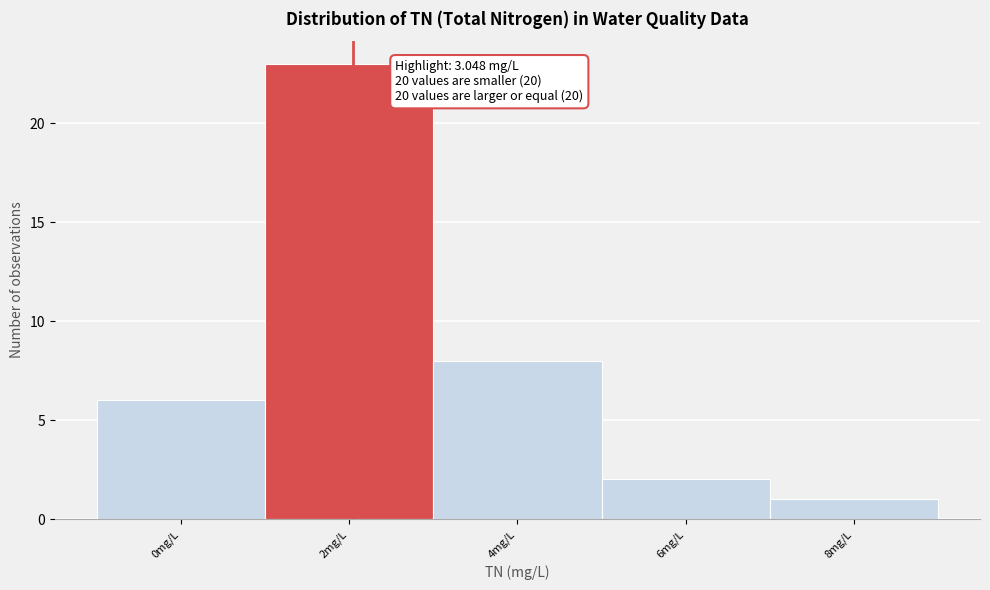

Reading left to right, what are all the values shown in this chart?

6	23	8	2	1